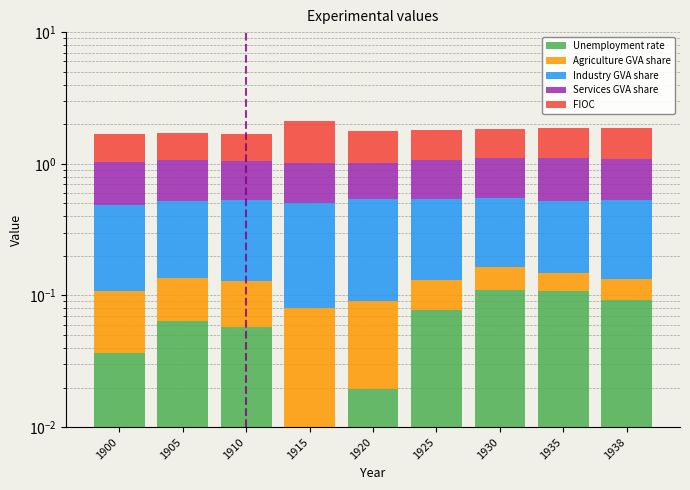

Reading right to left, transcribe all the data shown in this chart.

Unemployment rate: 1938=0.1	1935=0.1	1930=0.1	1925=0.1	1920=0.0	1915=0.0	1910=0.1	1905=0.1	1900=0.0
Agriculture GVA share: 1938=0.0	1935=0.0	1930=0.1	1925=0.1	1920=0.1	1915=0.1	1910=0.1	1905=0.1	1900=0.1
Industry GVA share: 1938=0.4	1935=0.4	1930=0.4	1925=0.4	1920=0.5	1915=0.4	1910=0.4	1905=0.4	1900=0.4
Services GVA share: 1938=0.6	1935=0.6	1930=0.6	1925=0.5	1920=0.5	1915=0.5	1910=0.5	1905=0.5	1900=0.5
FIOC: 1938=0.8	1935=0.8	1930=0.7	1925=0.7	1920=0.8	1915=1.1	1910=0.6	1905=0.6	1900=0.6